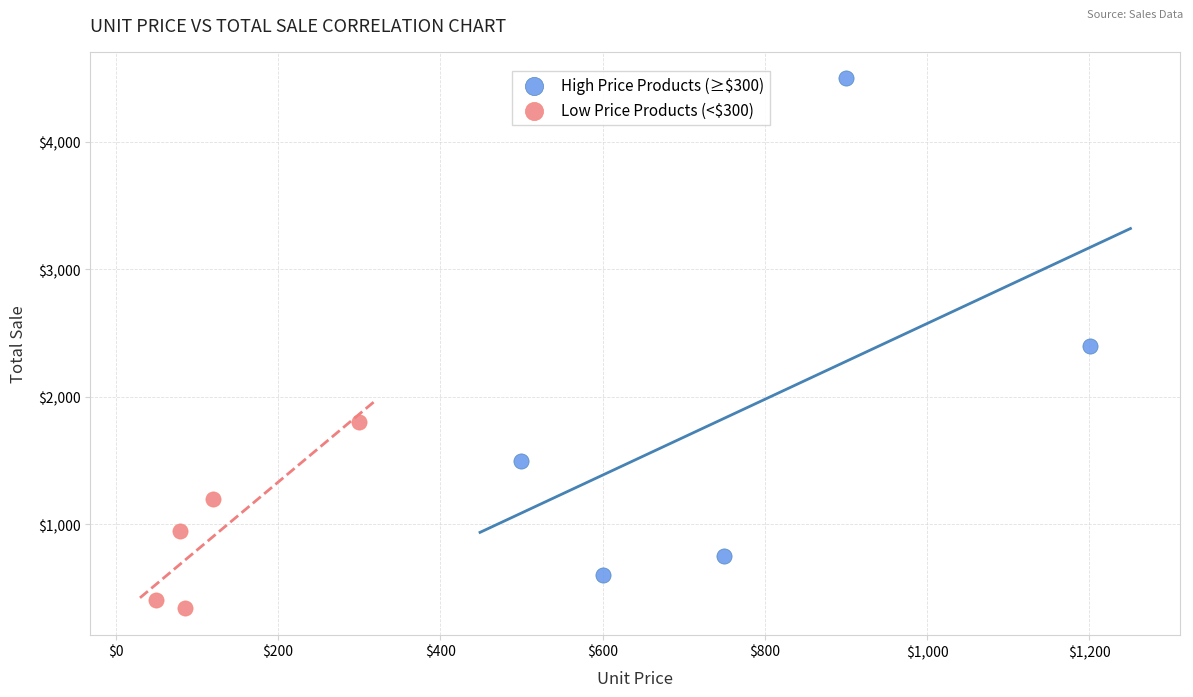

Which series contains the highest Y value?

High Price Products (≥$300)